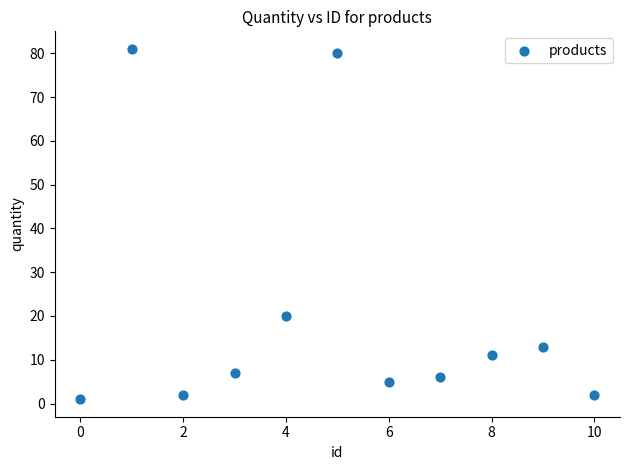

What is the range of Y values (max minus min)?

80